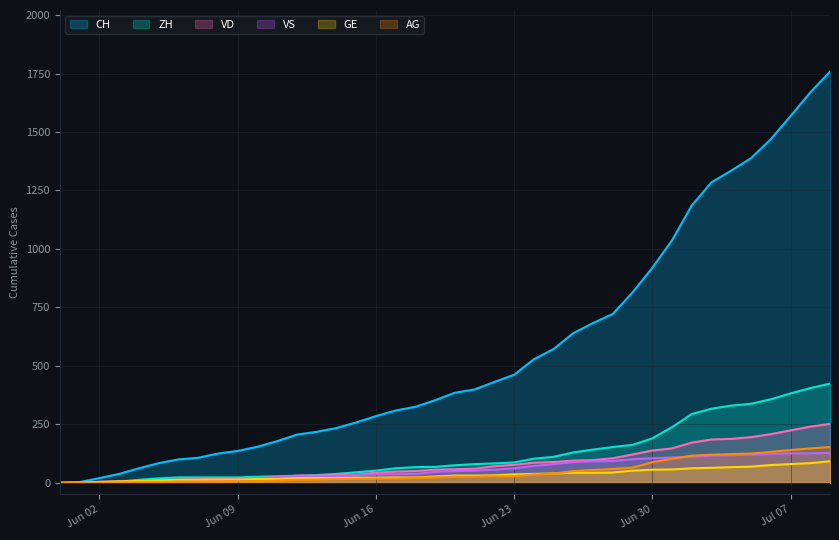

Reading left to right, extract all data points from this chart.

CH: 0	3	20	38	62	84	100	107	125	136	154	178	206	218	234	258	285	309	325	353	385	399	431	462	528	572	640	683	722	814	919	1037	1186	1285	1335	1388	1469	1568	1669	1758
ZH: 0	0	2	5	13	19	23	23	23	23	26	28	30	33	38	45	52	62	67	68	75	80	83	87	103	111	130	142	153	162	190	238	294	317	330	338	357	382	405	424
VD: 0	0	4	6	9	11	13	15	16	19	20	24	31	31	32	35	43	48	50	56	58	60	71	77	86	89	95	97	105	121	138	147	172	185	188	195	208	224	240	252
GE: 0	1	4	6	8	10	13	13	14	14	16	16	20	20	20	22	22	23	23	27	31	31	32	36	38	40	43	43	44	52	56	57	62	64	67	69	76	80	84	92
VS: 0	1	2	2	4	6	7	7	14	15	19	23	27	27	27	32	36	37	38	46	50	52	56	62	72	80	88	92	93	101	105	108	112	116	118	120	123	126	126	128
AG: 0	0	0	1	3	3	5	5	5	7	7	10	13	14	16	17	18	18	21	23	26	26	28	28	35	40	50	55	59	65	88	103	116	120	123	125	132	140	147	153